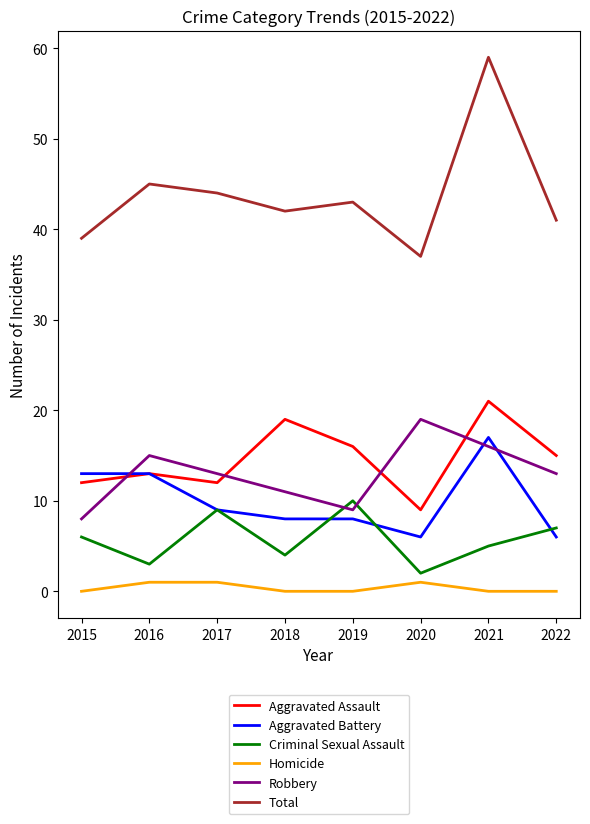

True or false: Homicide has a value of 0 at 2022.

True